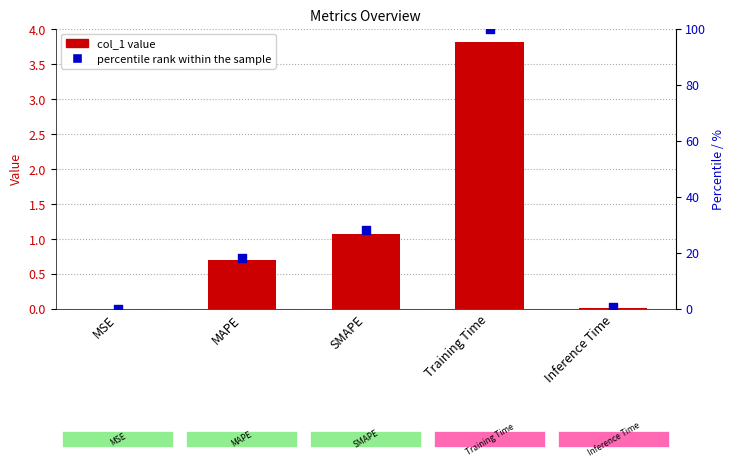

What are all the series names shown in the legend?

col_1, percentile rank within the sample